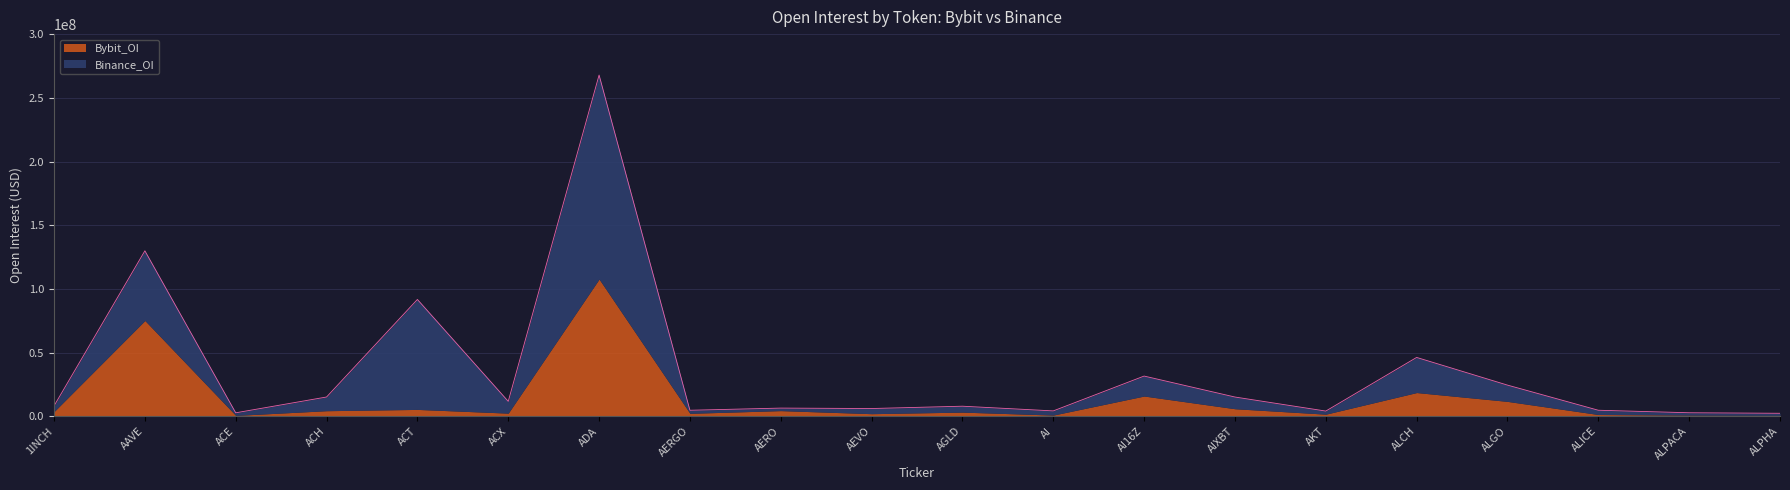

Where is Bybit_OI nearest to the value 54204114?

AAVE